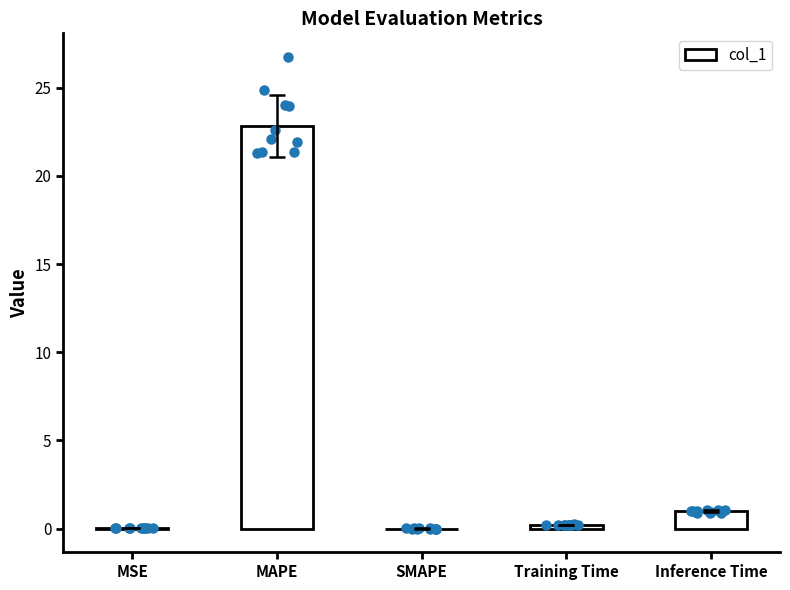

Between MAPE and Inference Time, which is larger?

MAPE